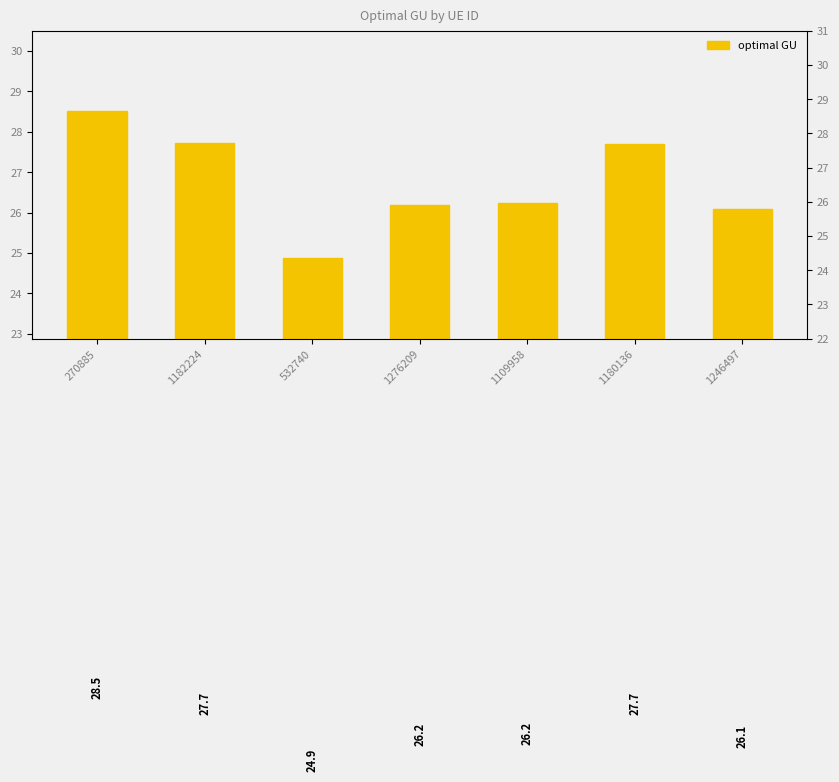

The chart shows a value of 17.1 at 1246497. True or false?

False